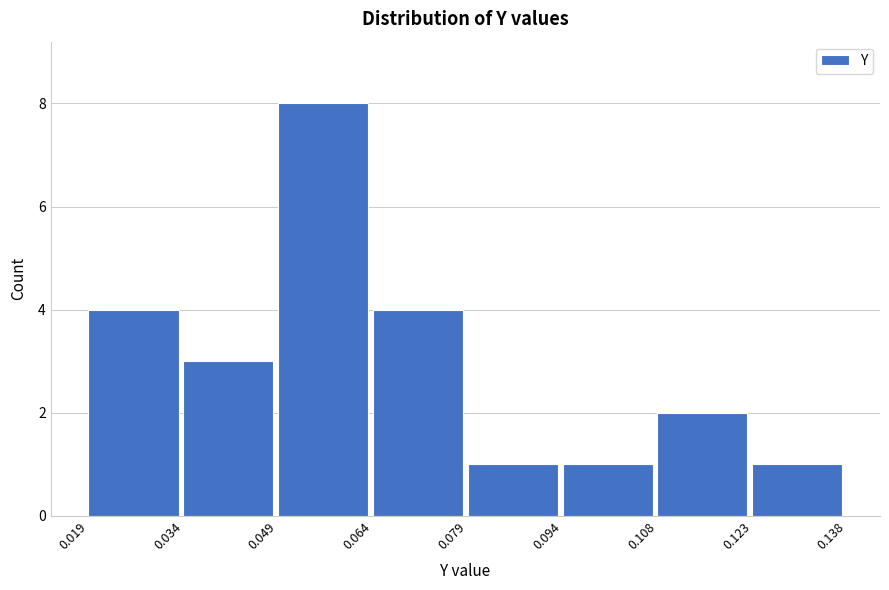

Reading left to right, transcribe this chart: for each bar, give the range it covers on the x-axis and its height. The values are not printed on the chart, so give them approximately, as read against the axis.

0.019 to 0.034: 4
0.034 to 0.049: 3
0.049 to 0.064: 8
0.064 to 0.079: 4
0.079 to 0.094: 1
0.094 to 0.108: 1
0.108 to 0.123: 2
0.123 to 0.138: 1